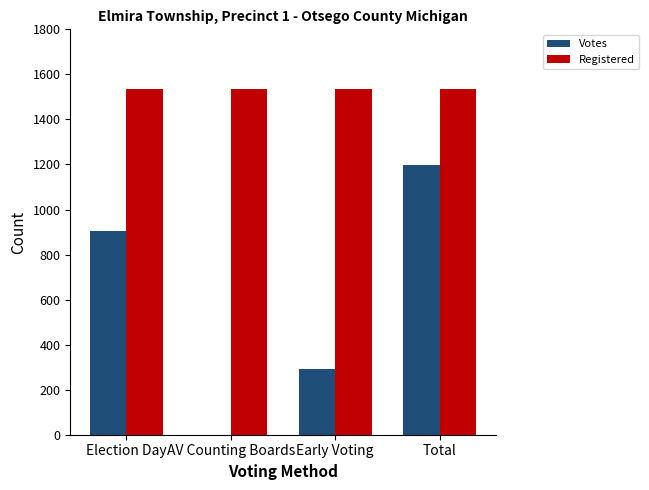

Read the Registered value at Early Voting.

1537